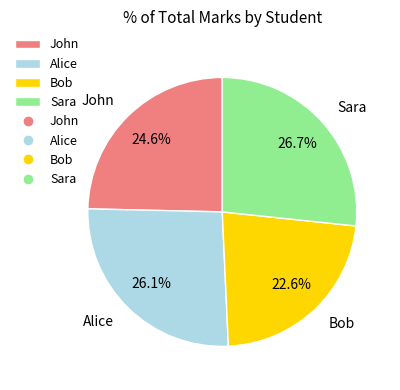

Approximately how many times larger is the value at John compared to Sara?

0.9